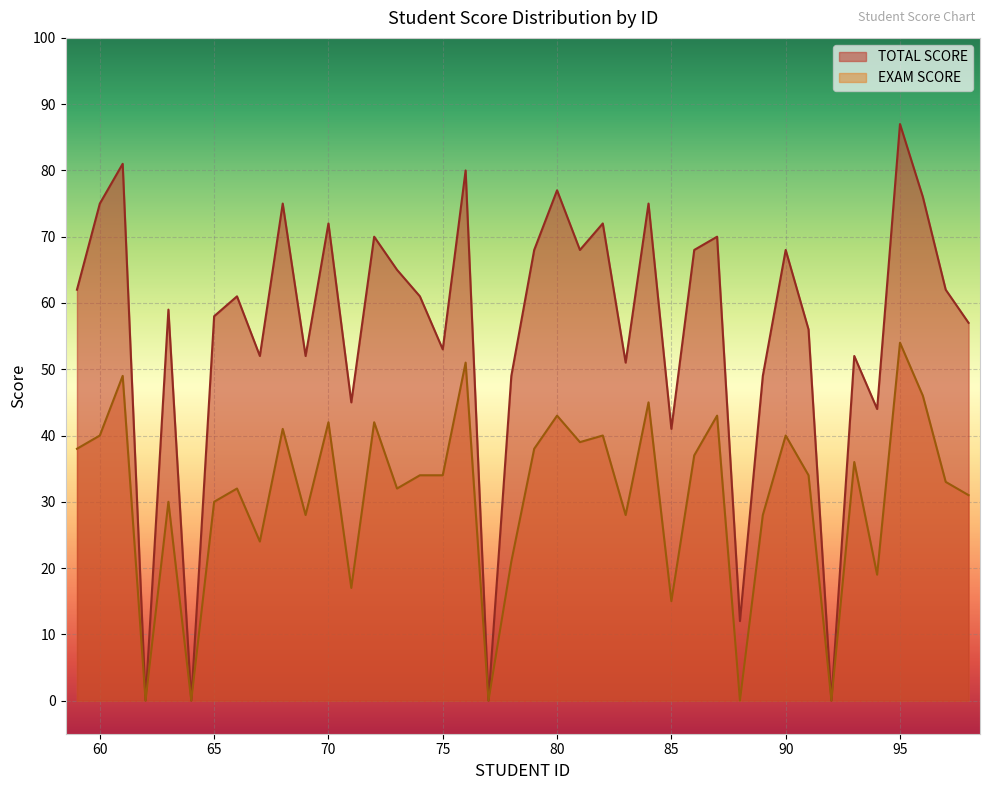

Reading left to right, transcribe all the data shown in this chart.

TOTAL SCORE: 62	75	81	0	59	0	58	61	52	75	52	72	45	70	65	61	53	80	0	49	68	77	68	72	51	75	41	68	70	12	49	68	56	0	52	44	87	76	62	57
EXAM SCORE: 38	40	49	0	30	0	30	32	24	41	28	42	17	42	32	34	34	51	0	21	38	43	39	40	28	45	15	37	43	0	28	40	34	0	36	19	54	46	33	31